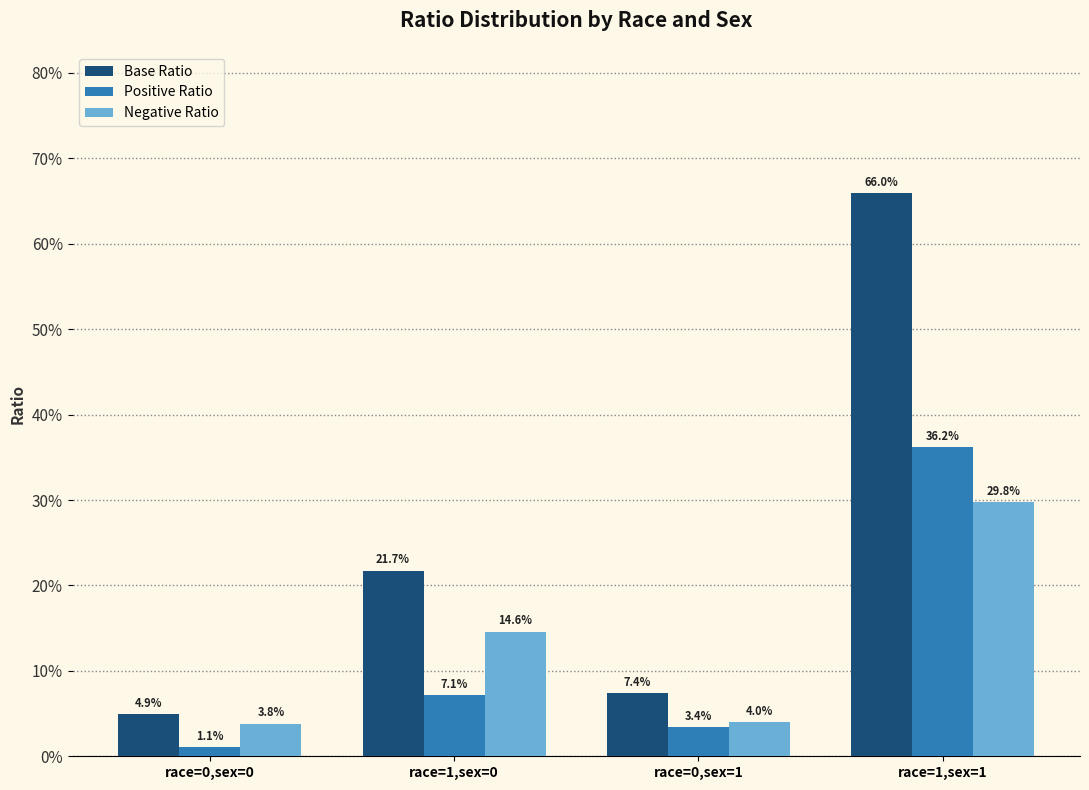

What are all the series names shown in the legend?

Base Ratio, Positive Ratio, Negative Ratio